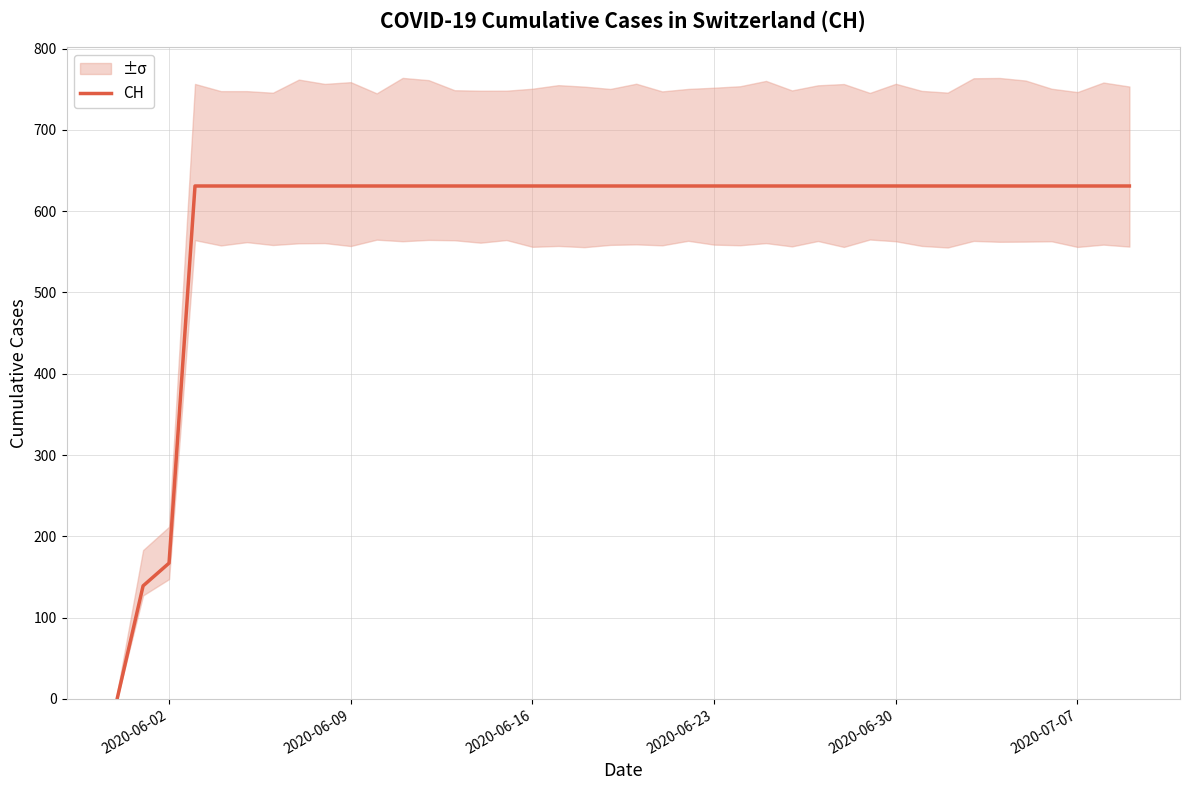

Is this an area chart (filled region under the line)?

No